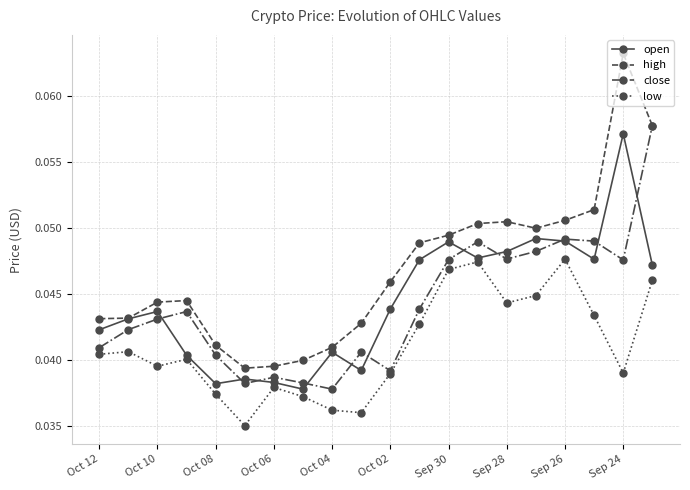

Which series has the widest spread of values?

high